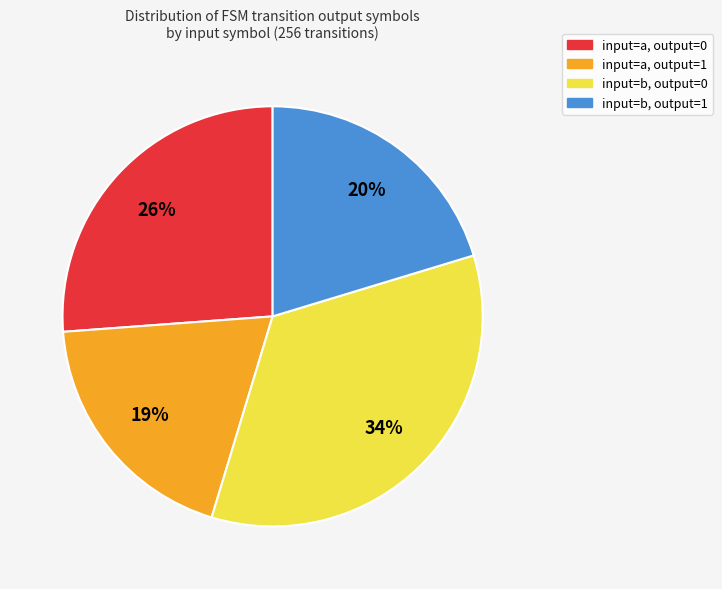

Is there a majority slice in this chart?

No